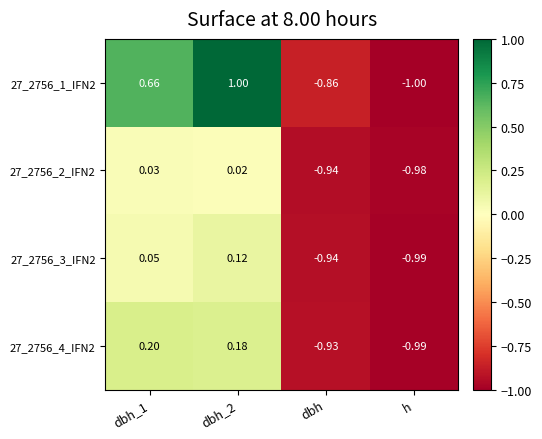

Is the value of 27_2756_1_IFN2 at dbh_2 greater than the value of 27_2756_3_IFN2 at dbh?

Yes